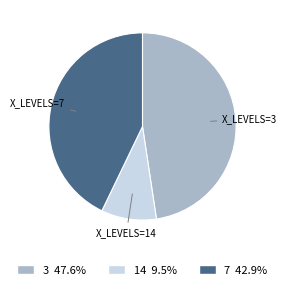

Rank the categories by value from lowest to highest.

14, 7, 3